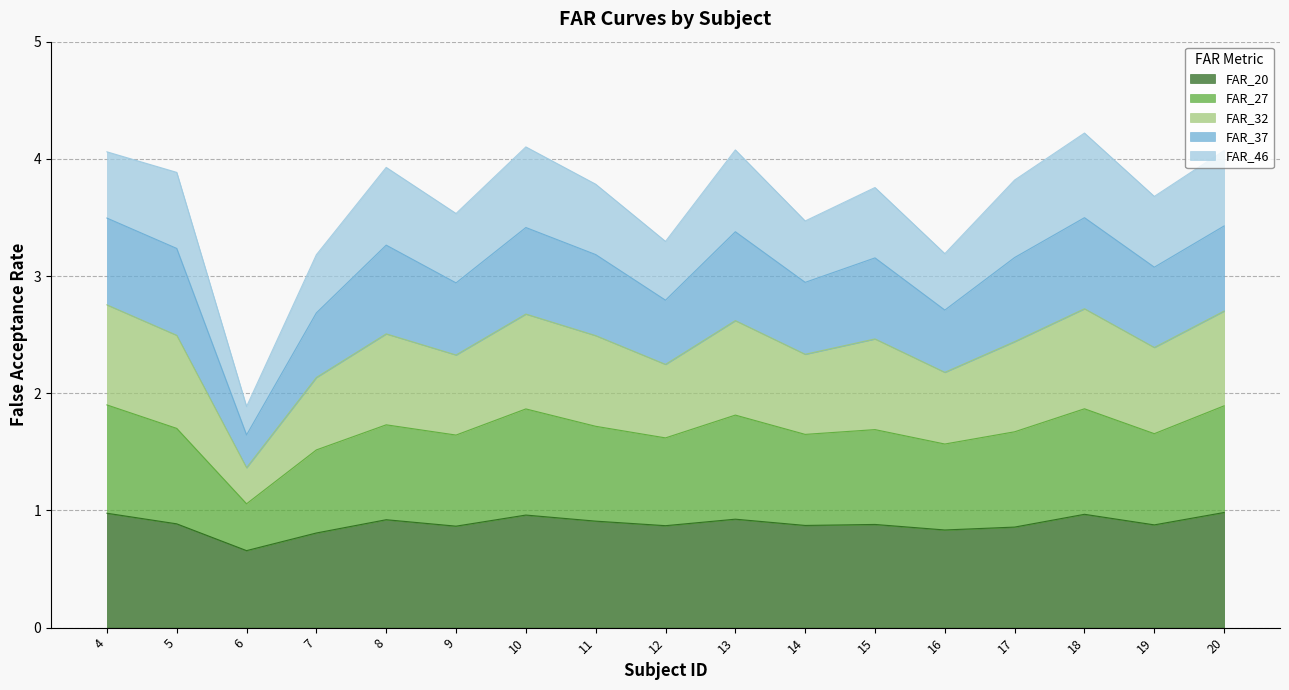

What is the total value across all series at 10?

4.1